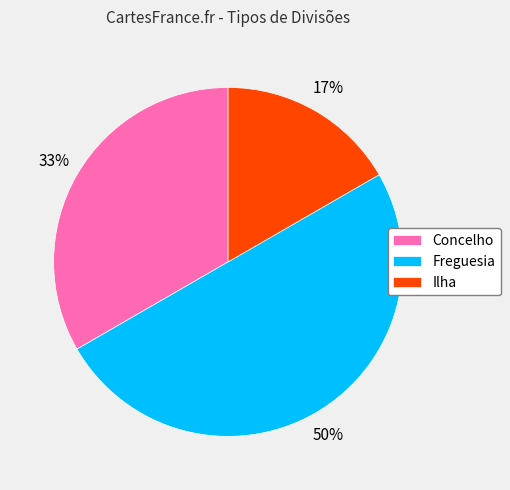

What is the smallest slice in the pie chart?

Ilha